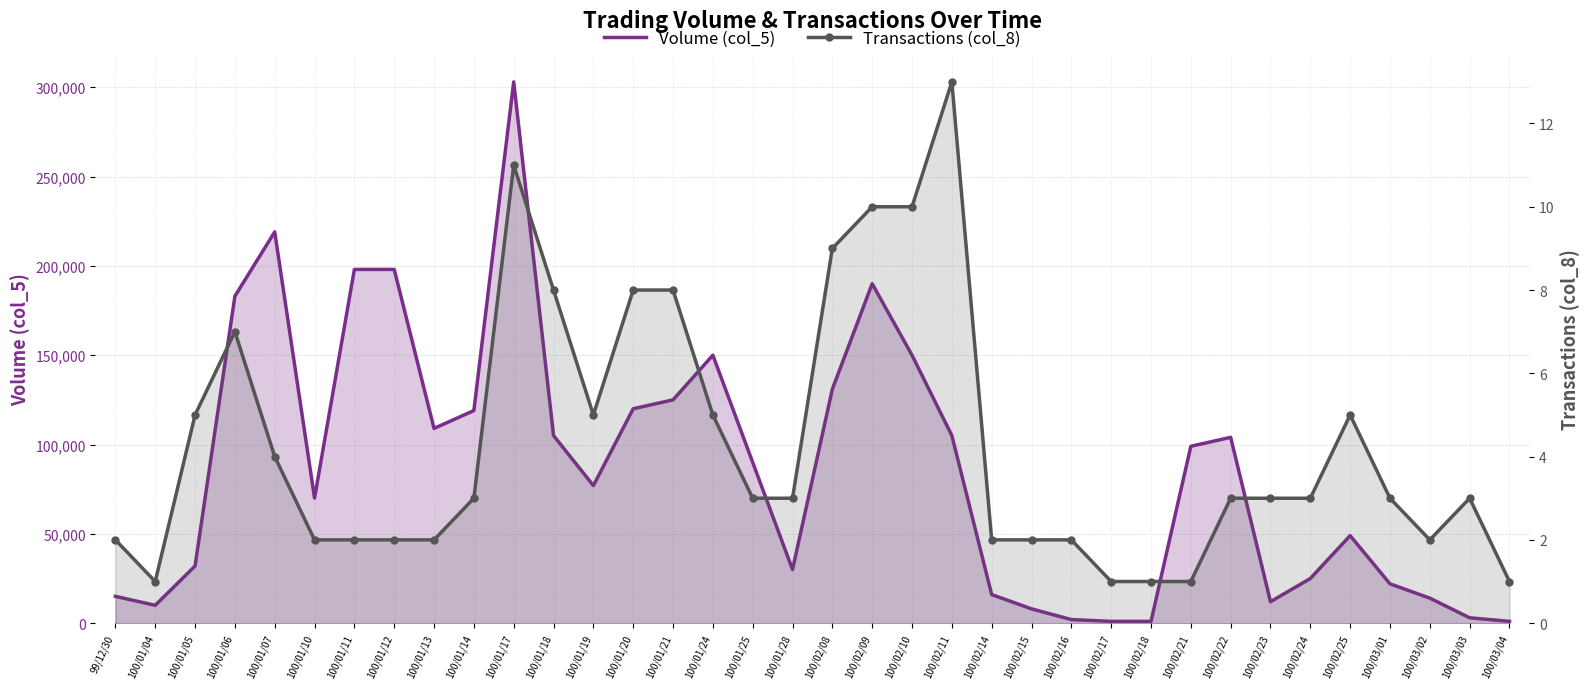

At which category is the sum across all series the highest?

100/01/17